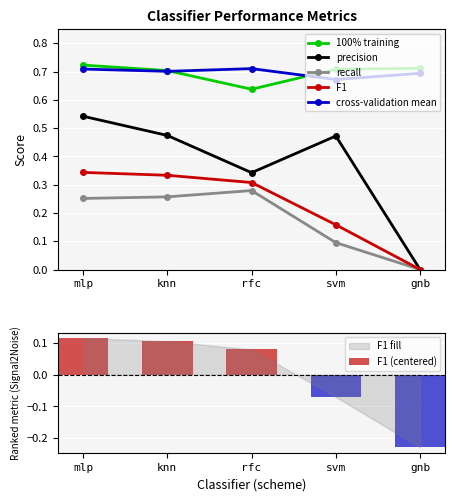

Reading left to right, extract all data points from this chart.

100% training: 0.7	0.7	0.6	0.7	0.7
precision: 0.5	0.5	0.3	0.5	0.0
recall: 0.3	0.3	0.3	0.1	0.0
F1: 0.3	0.3	0.3	0.2	0.0
cross-validation mean: 0.7	0.7	0.7	0.7	0.7
F1 (centered): 0.1	0.1	0.1	-0.1	-0.2